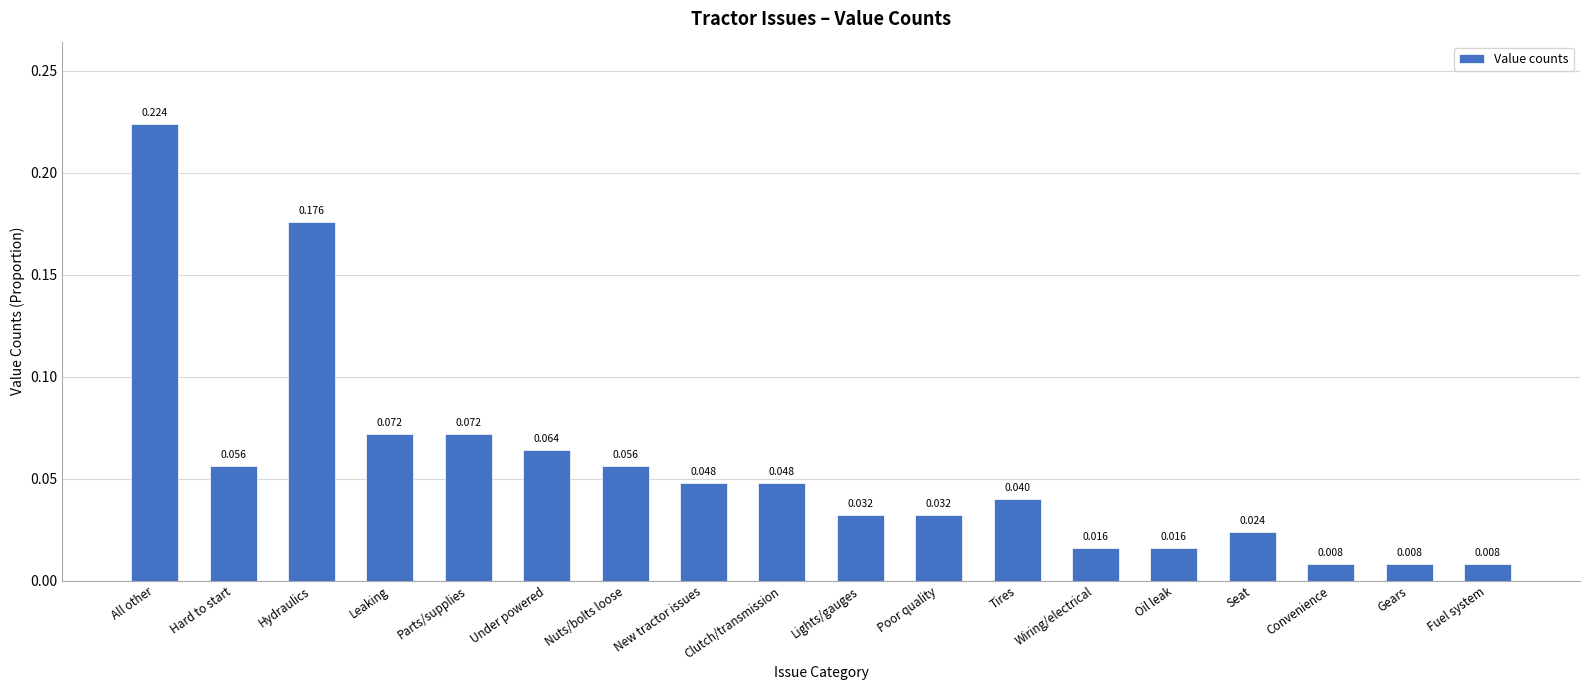

Which has a higher value, Lights/gauges or Gears?

Lights/gauges